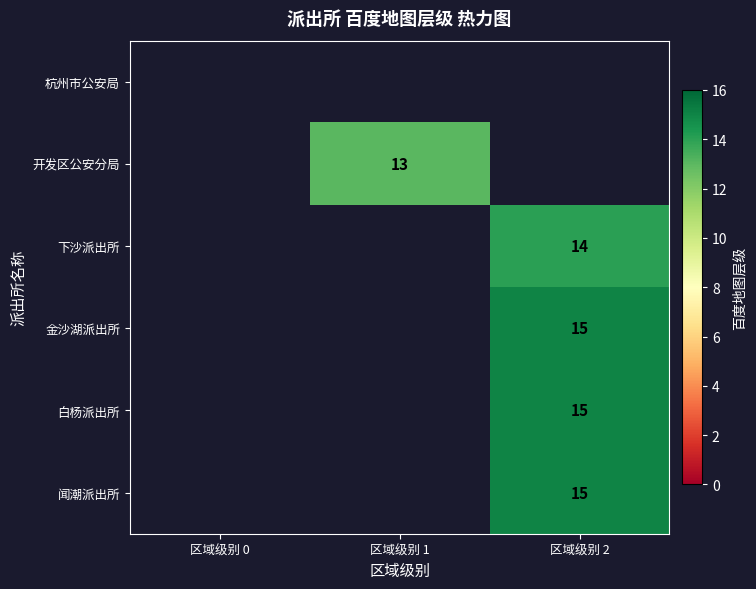

The value of 开发区公安分局 at 区域级别 1 is 13. True or false?

True